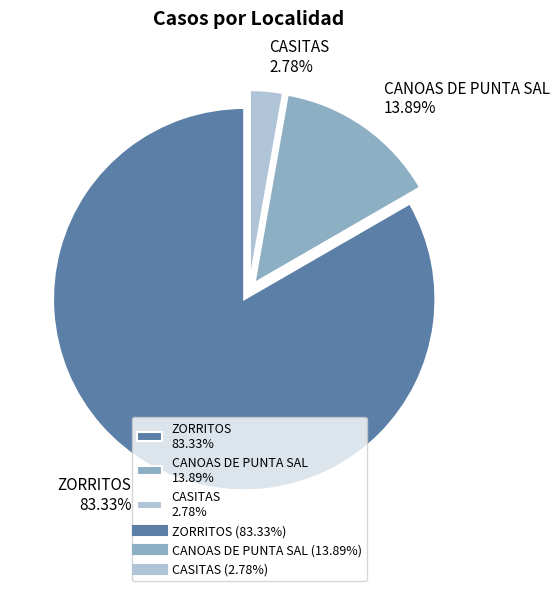

Which category accounts for the majority?

ZORRITOS